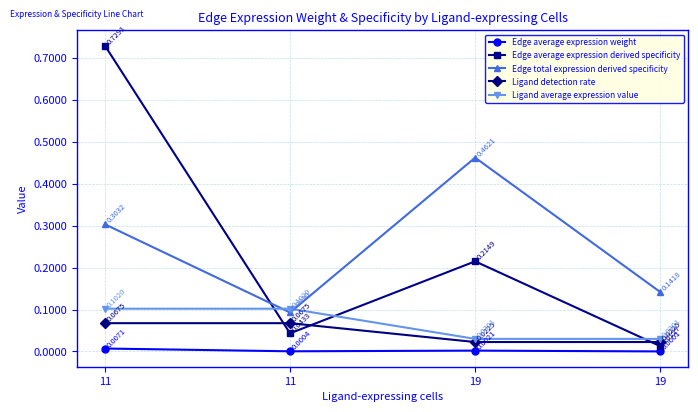

Reading left to right, transcribe all the data shown in this chart.

Edge average expression weight: 0.0	0.0	0.0	0.0
Edge average expression derived specificity: 0.7	0.0	0.2	0.0
Edge total expression derived specificity: 0.3	0.1	0.5	0.1
Ligand detection rate: 0.1	0.1	0.0	0.0
Ligand average expression value: 0.1	0.1	0.0	0.0